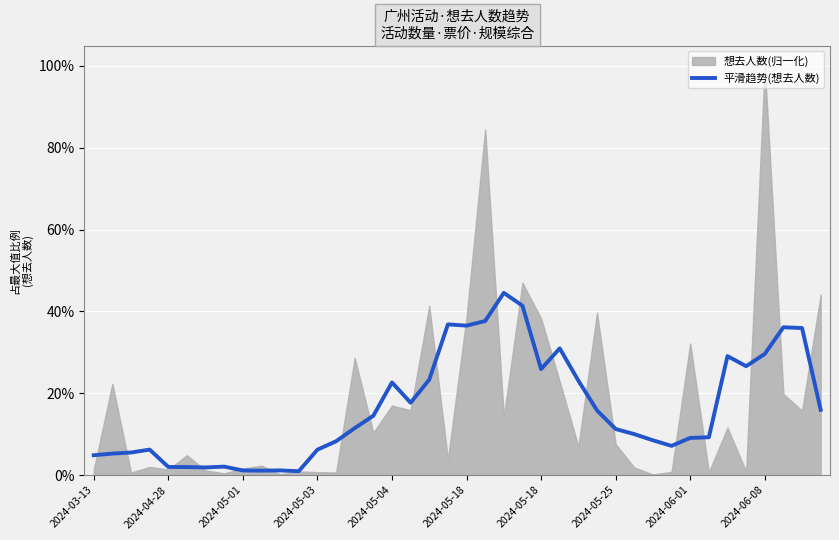

What is the value of the 4th point from the left?

0.1